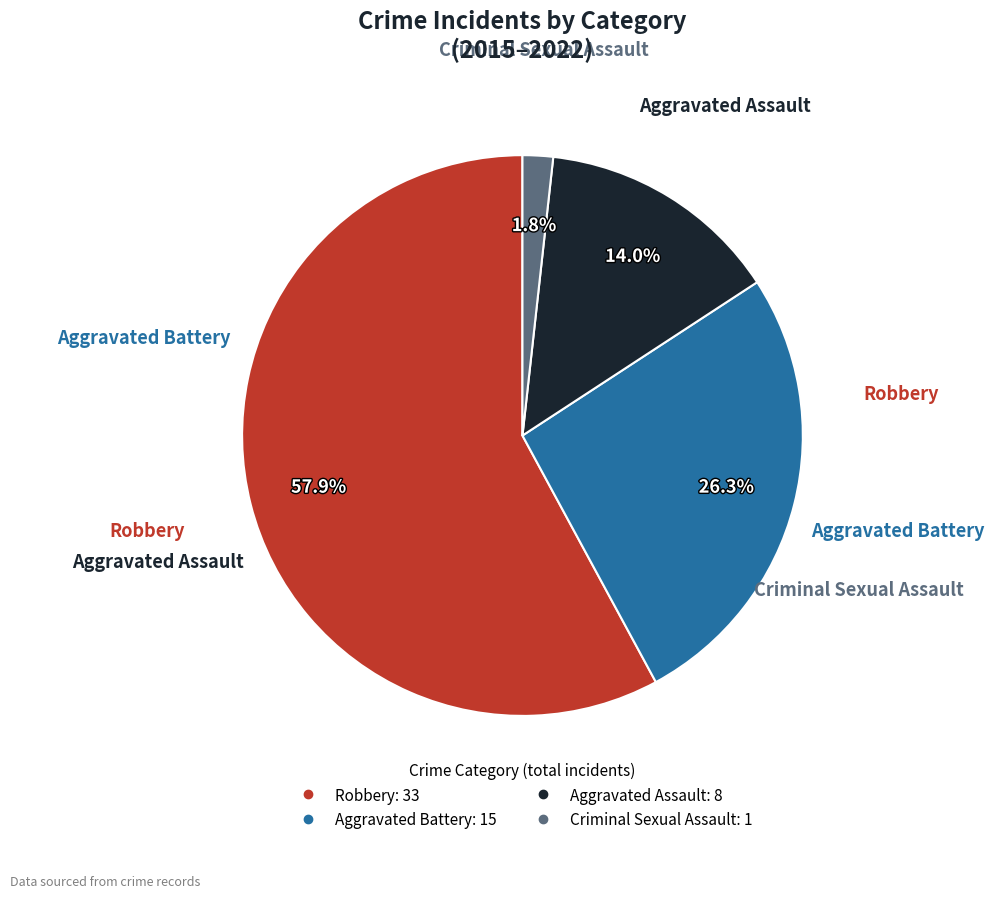

Is there any slice that represents more than half of the pie?

Yes